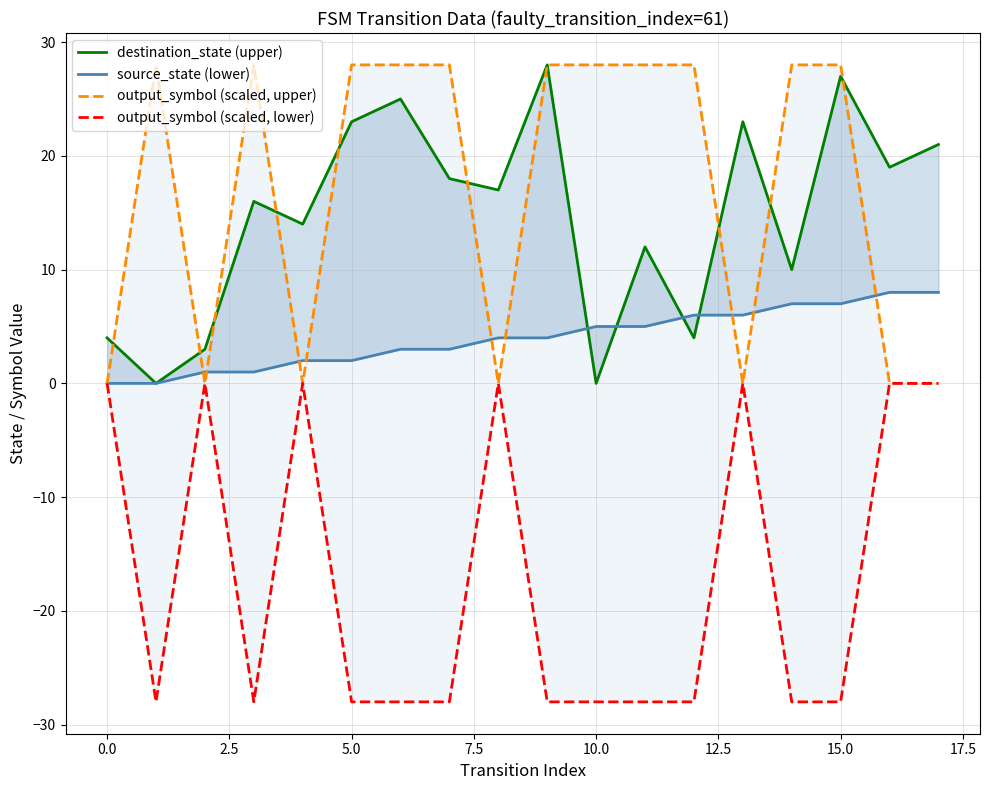

Which series has the widest spread of values?

destination_state (upper)